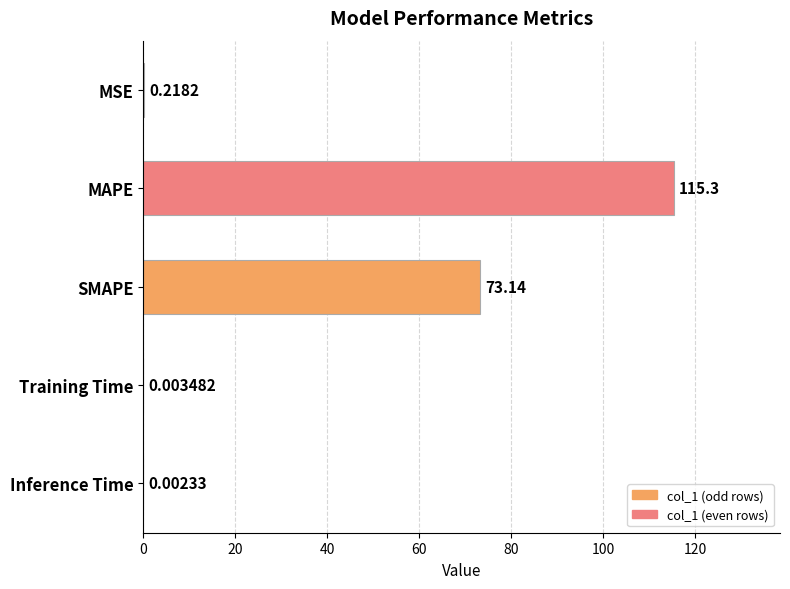

What is the change in value from MSE to MAPE?

+115.1